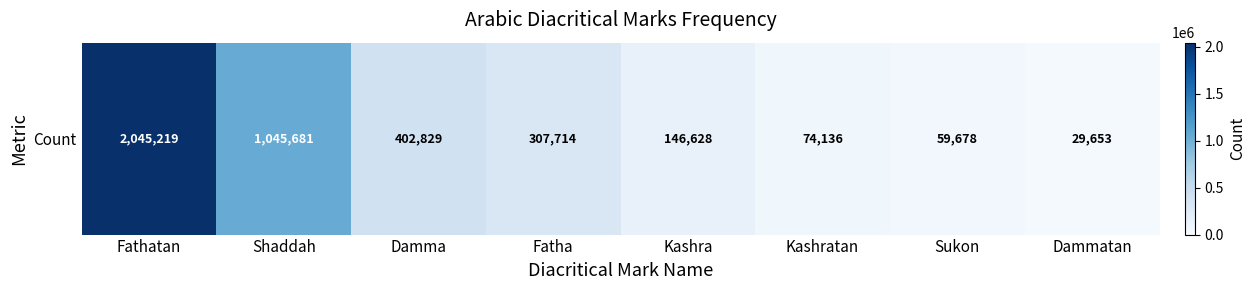

What value does the data have at Fatha?

307714